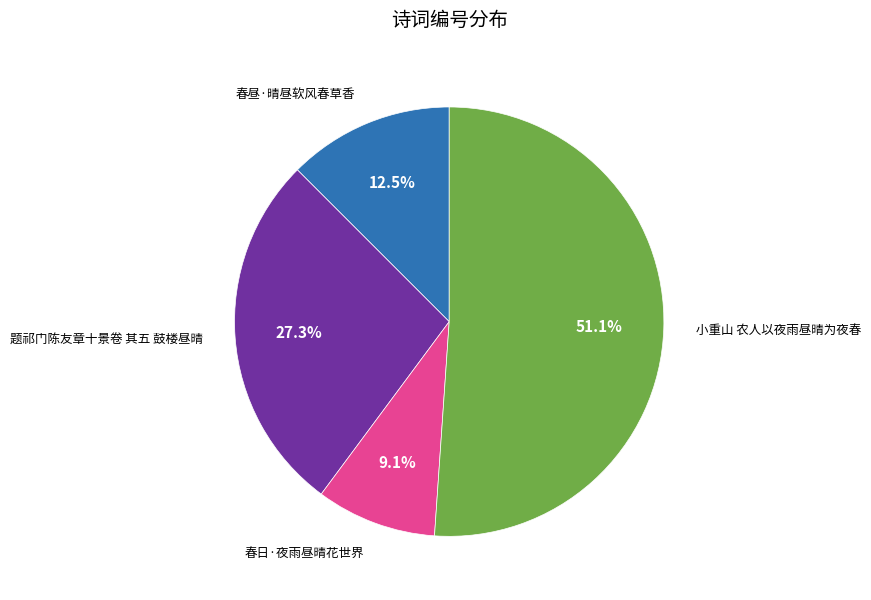

How many segments does this pie chart have?

4